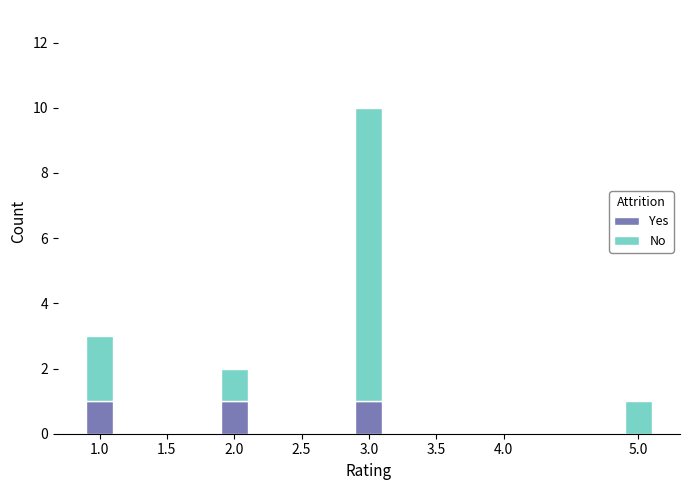

What is the maximum value for Yes?

1